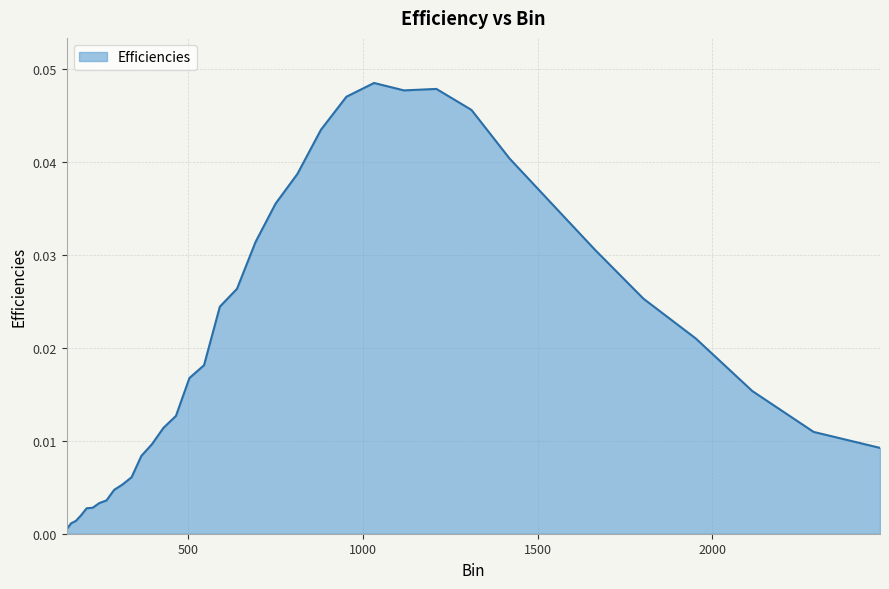

How many points are higher than both their immediate neighbors (excluding endpoints)?

2